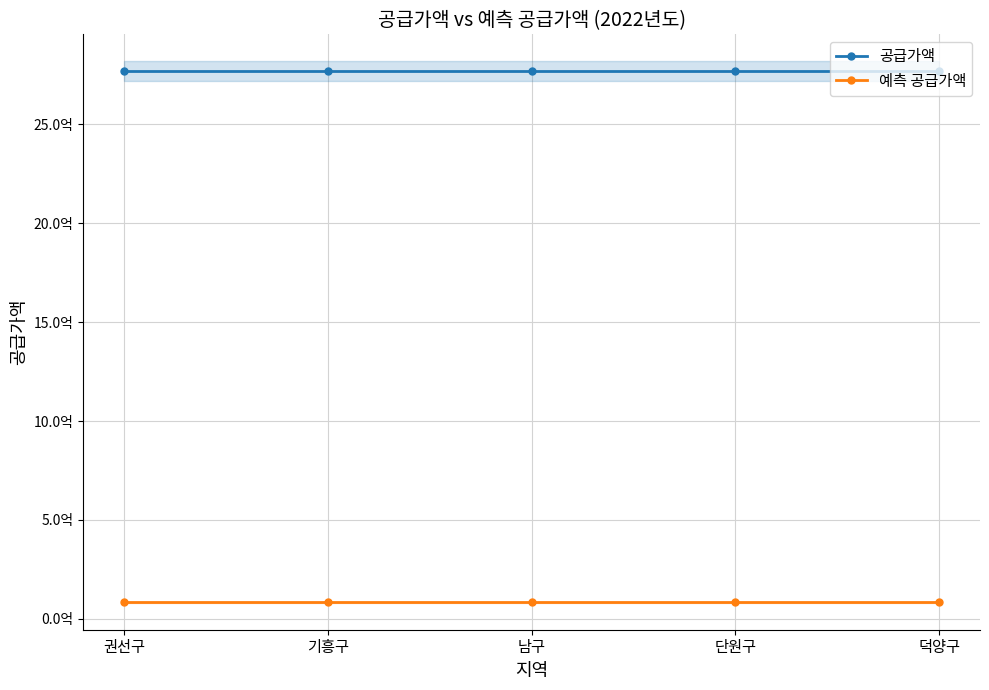

What is the label of the 1st point from the right?

덕양구